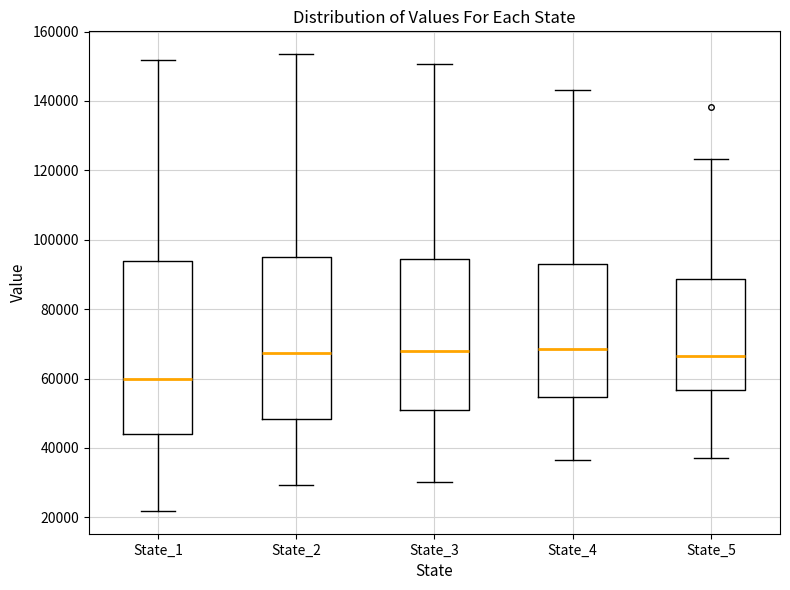

Reading left to right, read every box against the y-axis: the position of its median line, the range the box covers, and the ends of its whiskers. The values are not printed on the chart, so give them approximately, as read against the axis.

State_1: median 60000, box 44000 to 94000, whiskers 22000 to 152000
State_2: median 68000, box 48000 to 94000, whiskers 30000 to 154000
State_3: median 68000, box 50000 to 94000, whiskers 30000 to 150000
State_4: median 68000, box 54000 to 92000, whiskers 36000 to 144000
State_5: median 66000, box 56000 to 88000, whiskers 38000 to 124000